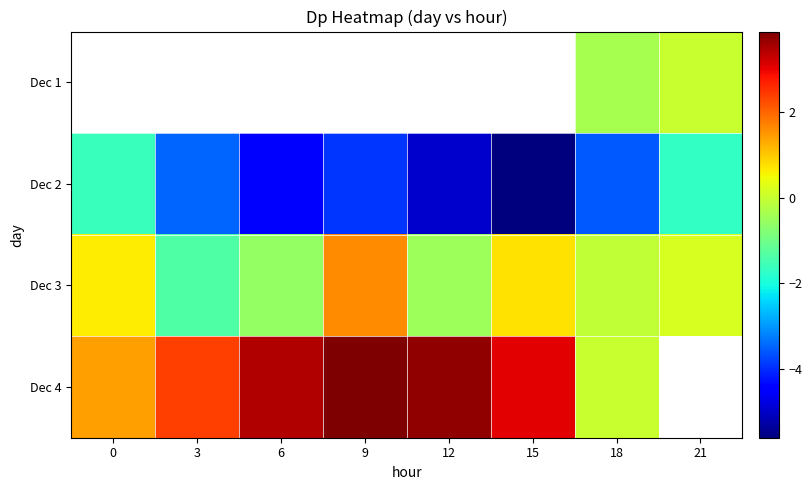

What is the total value across all series at 18?

-4.0